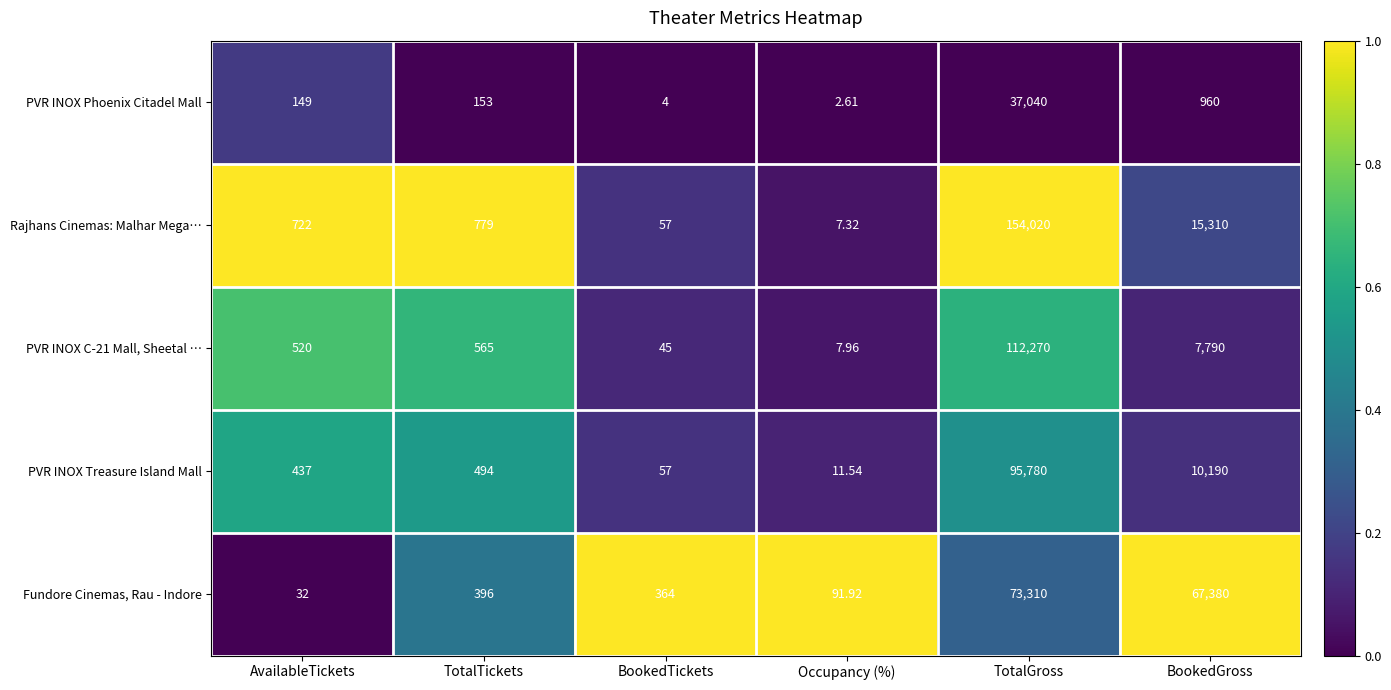

Which series has the widest spread of values?

Rajhans Cinemas: Malhar Mega…